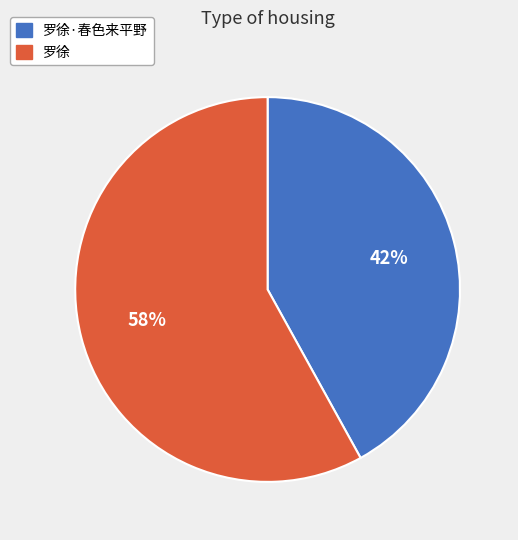

Which slice represents more than half of the pie?

罗徐